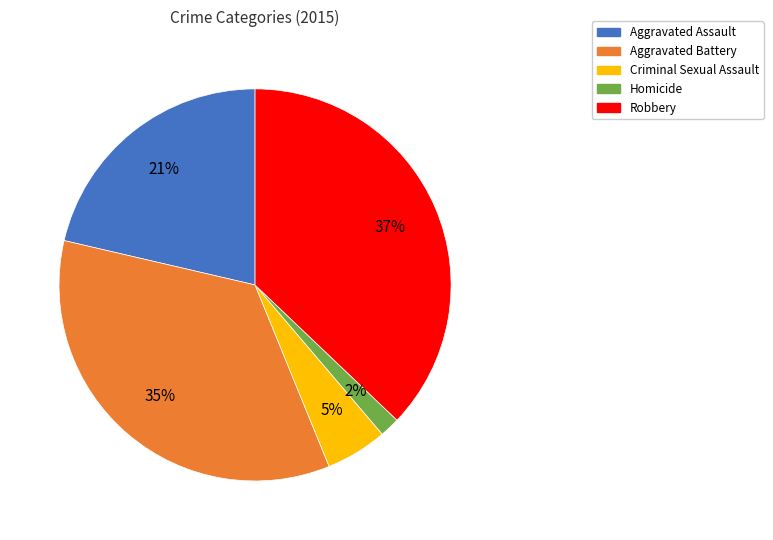

How many segments does this pie chart have?

5